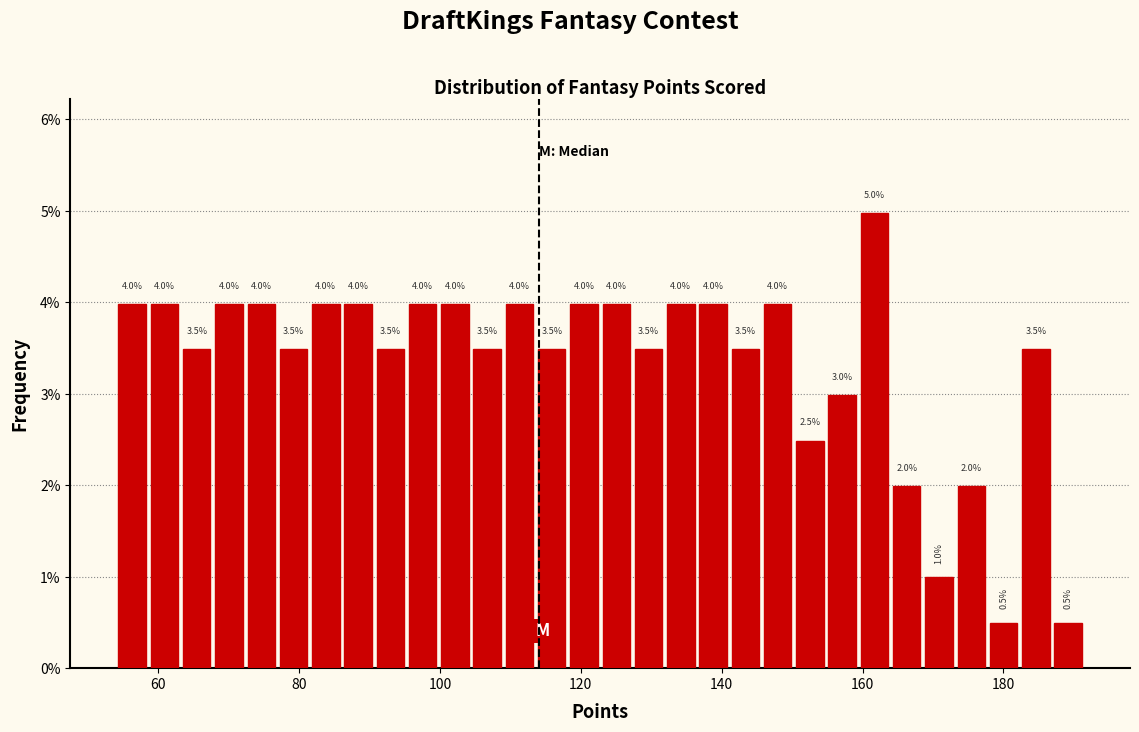

Around what value on the x-axis is the tallest bar? Give the approximate position of its centre, as read against the axis.

162